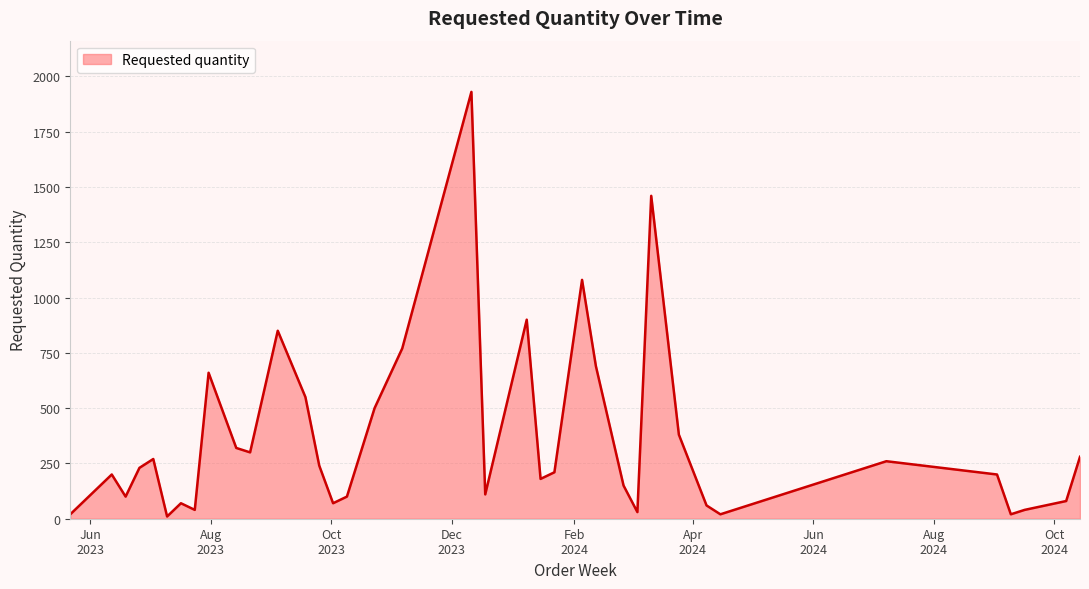

What is the difference between the maximum and minimum values?

1920